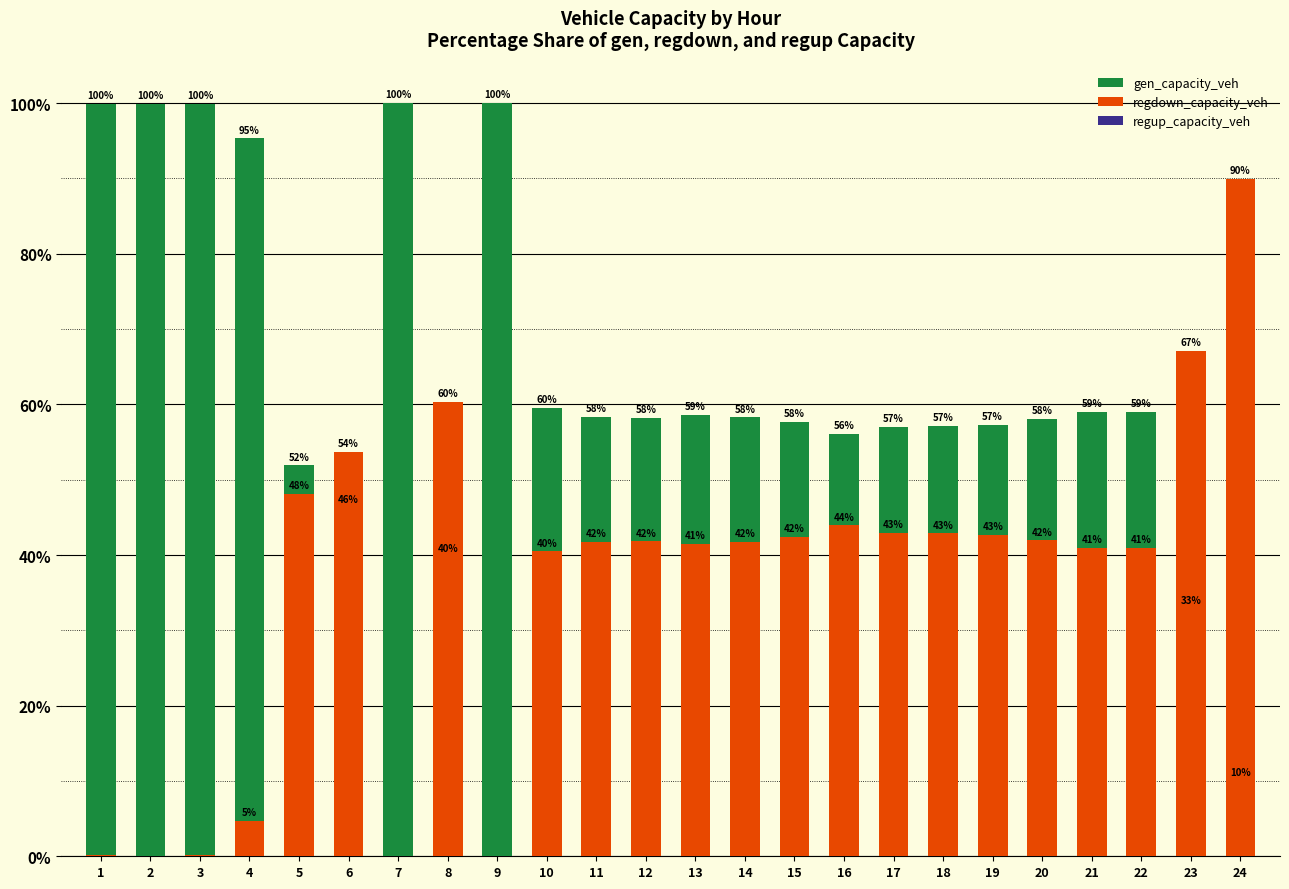

What is the value of the regdown_capacity_veh bar at the 22nd from the left?

41.0